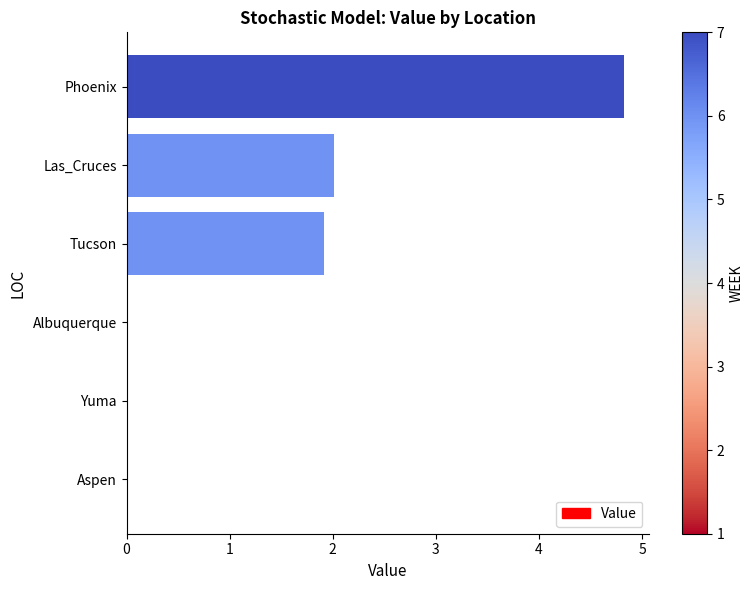

What is the approximate value at Las_Cruces?

2.0